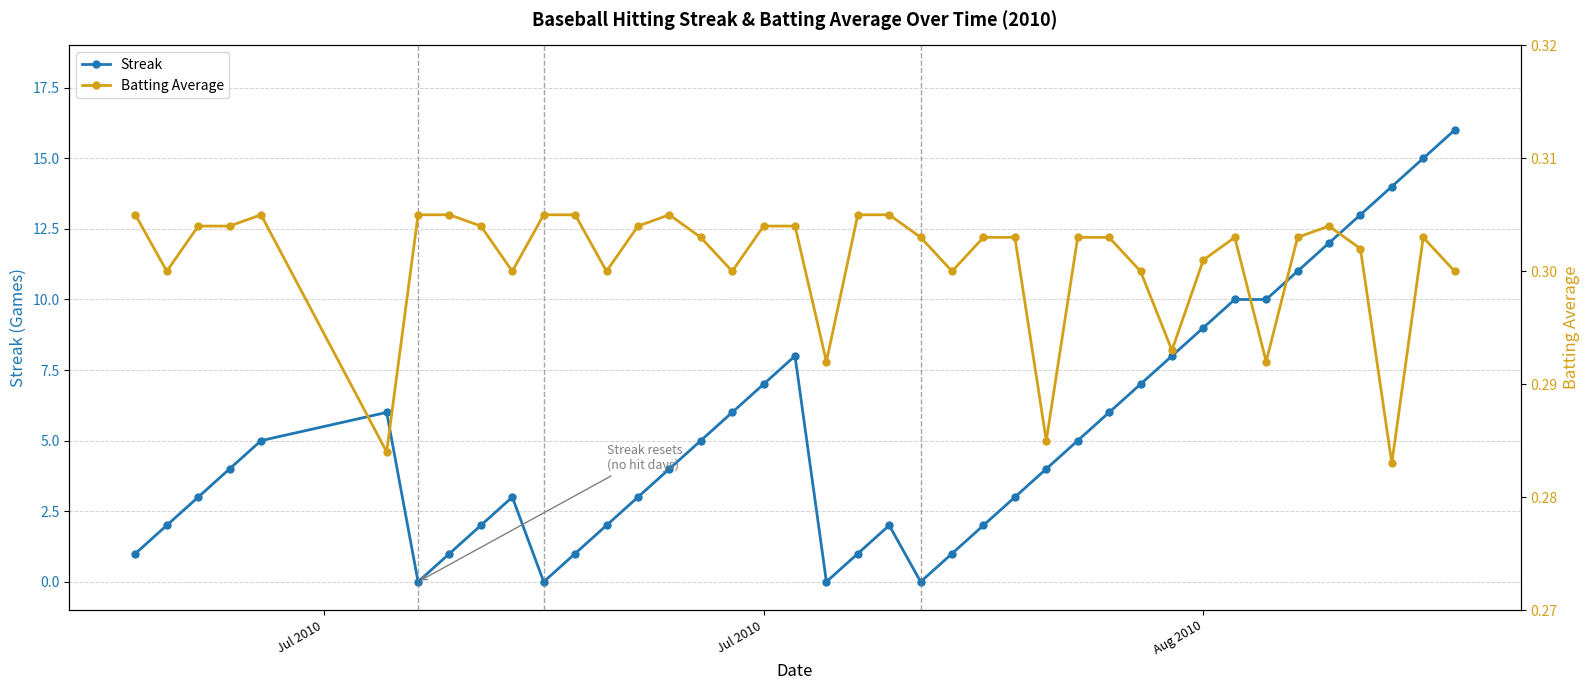

What is the highest value of the Streak series?

16